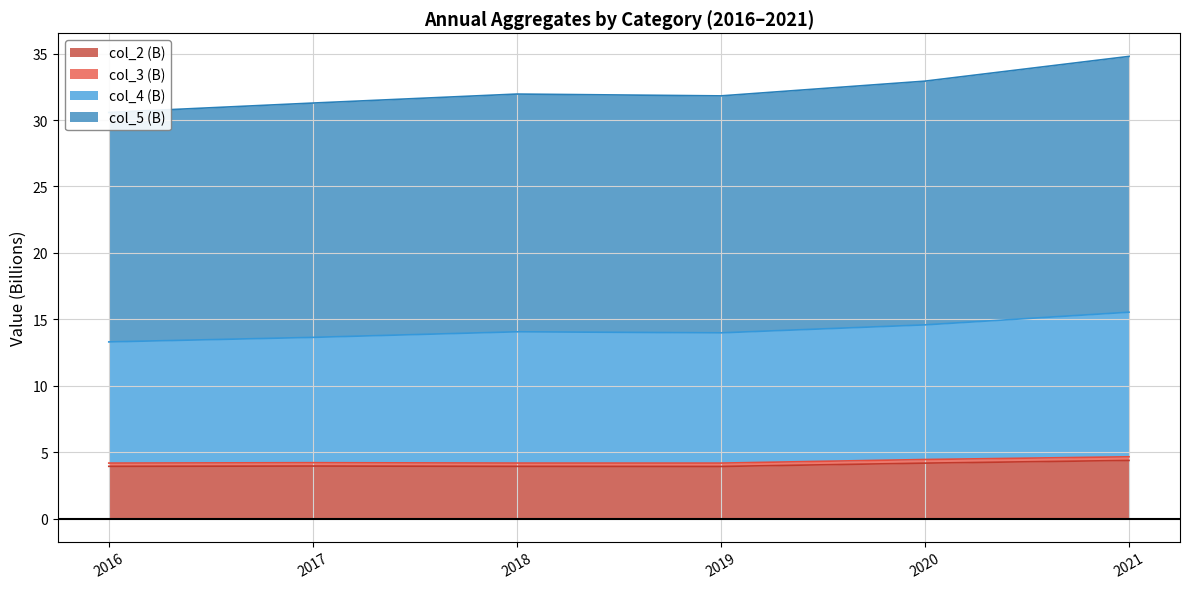

The col_2 (B) series shows 5.4 at 2017. True or false?

False